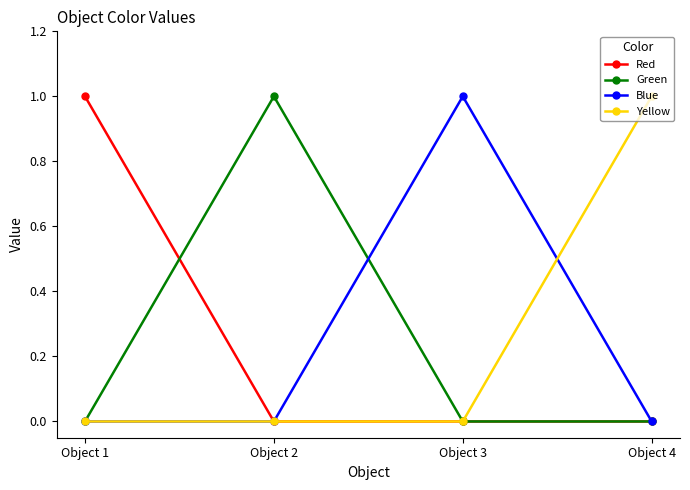

True or false: Yellow and Blue intersect in this chart.

True